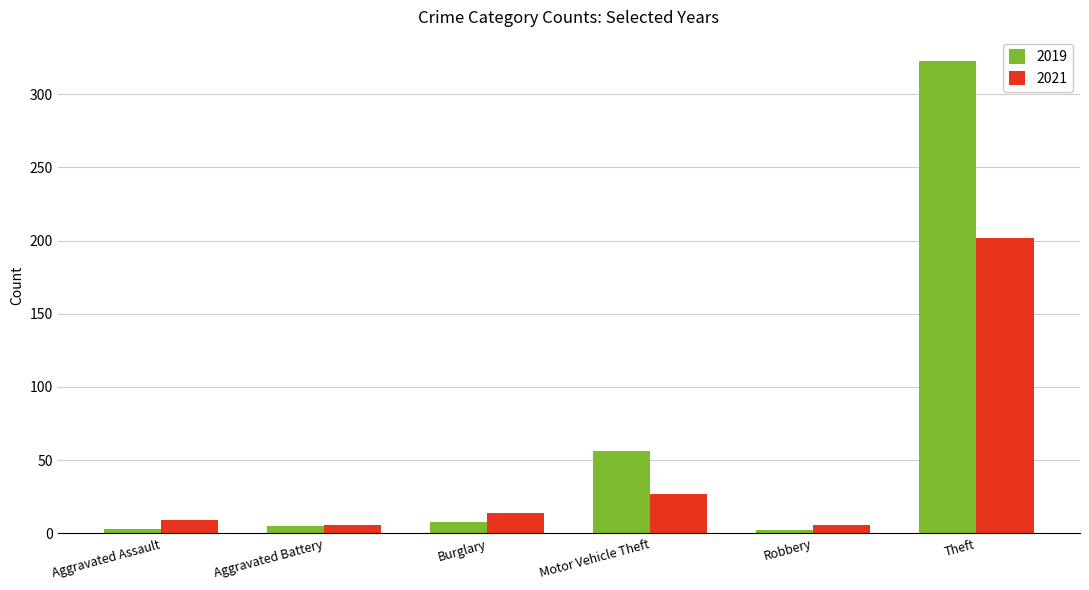

How many groups of bars are there?

6